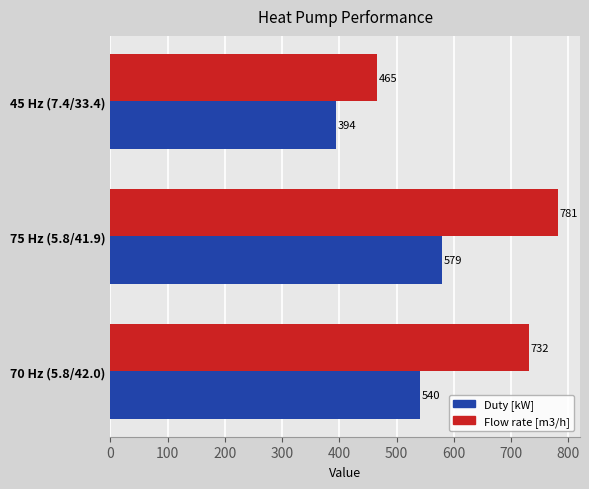

What are all the series names shown in the legend?

Duty [kW], Flow rate [m3/h]